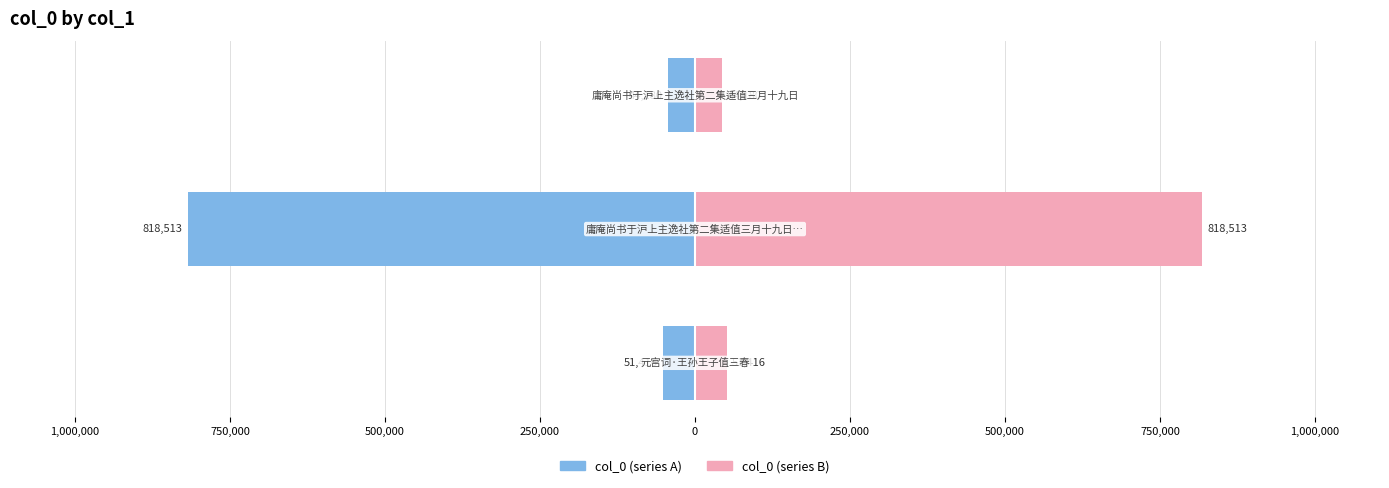

Which series changed the most between 1,250,000 and 750,000?

col_0 (left)